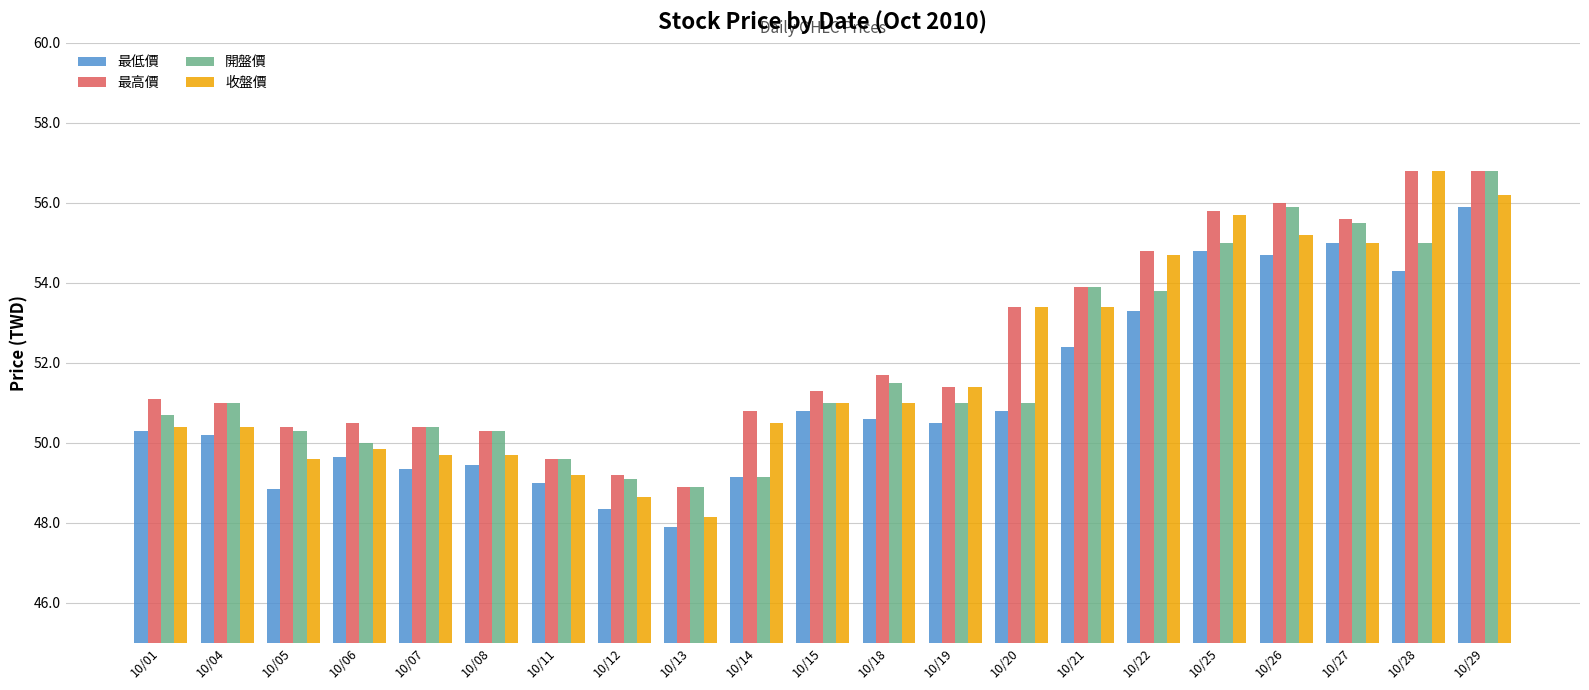

Which series has the largest total across all categories?

最高價